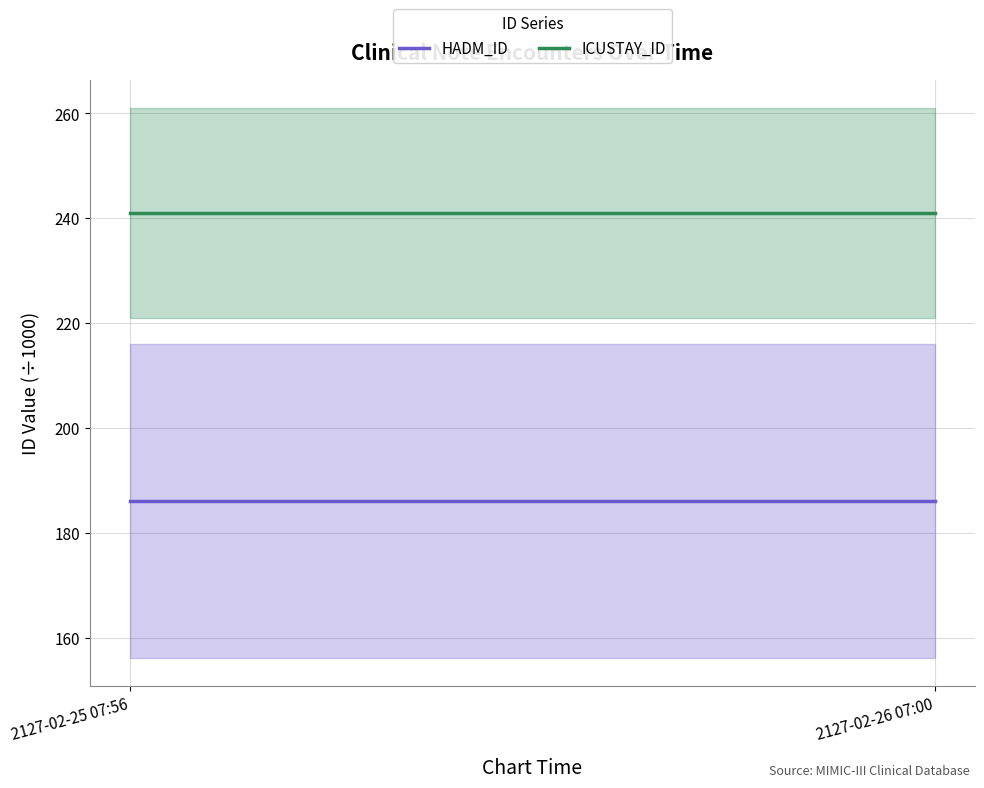

List the series in order of their peak value, lowest first.

HADM_ID, ICUSTAY_ID